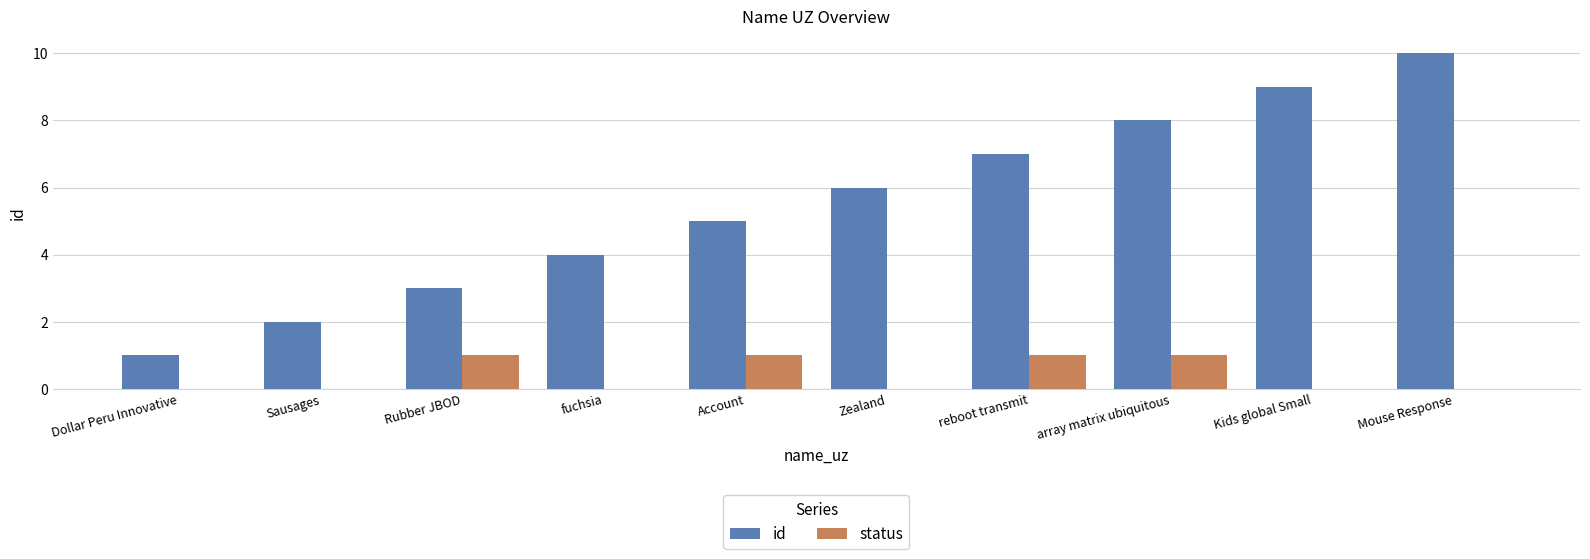

At which category is the sum across all series the highest?

Mouse Response